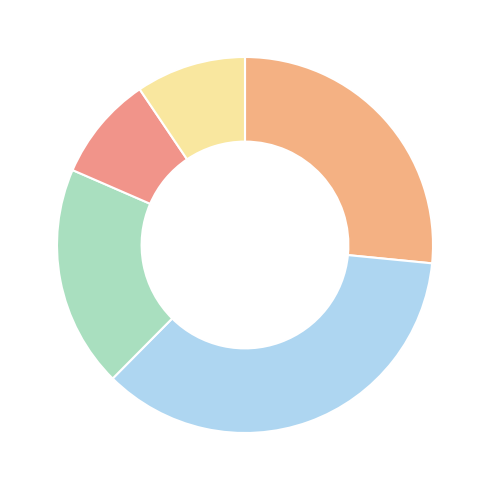

How many slices are in this pie chart?

5